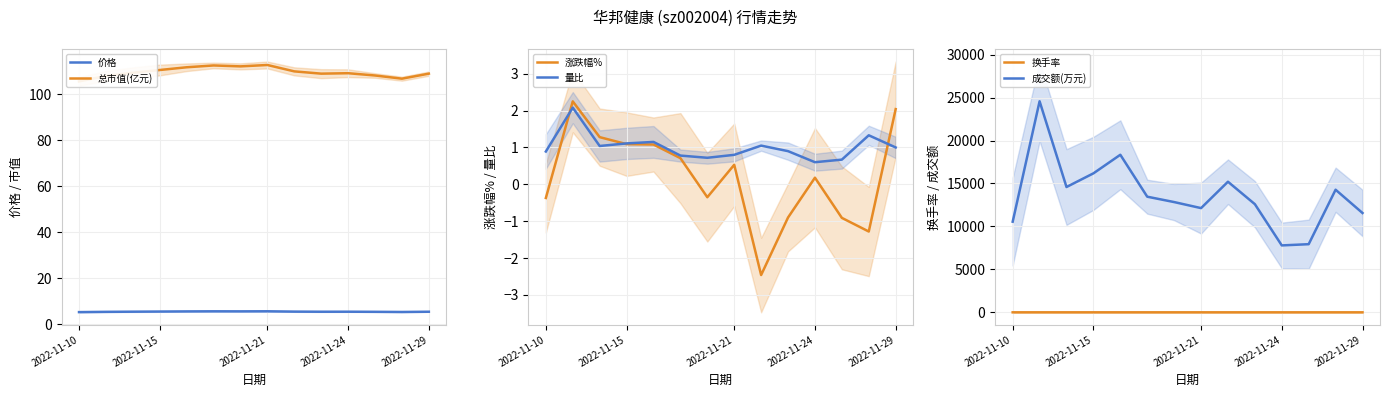

The 量比 series shows 1.0 at 2022-11-29. True or false?

True